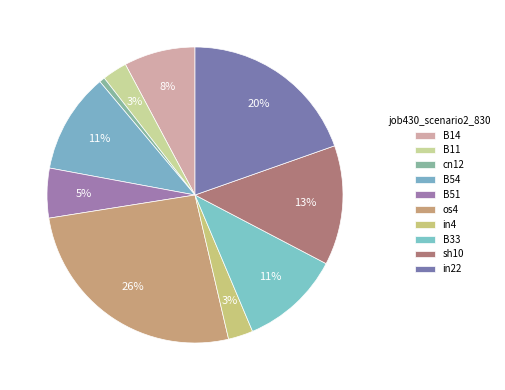

How many segments does this pie chart have?

10